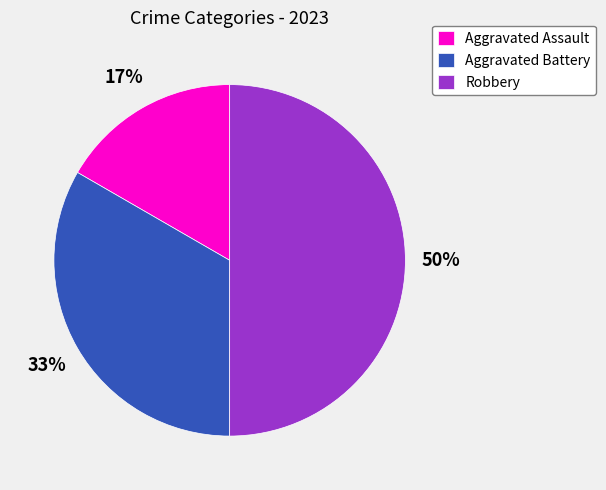

Which category has the smallest portion of the pie?

Aggravated Assault